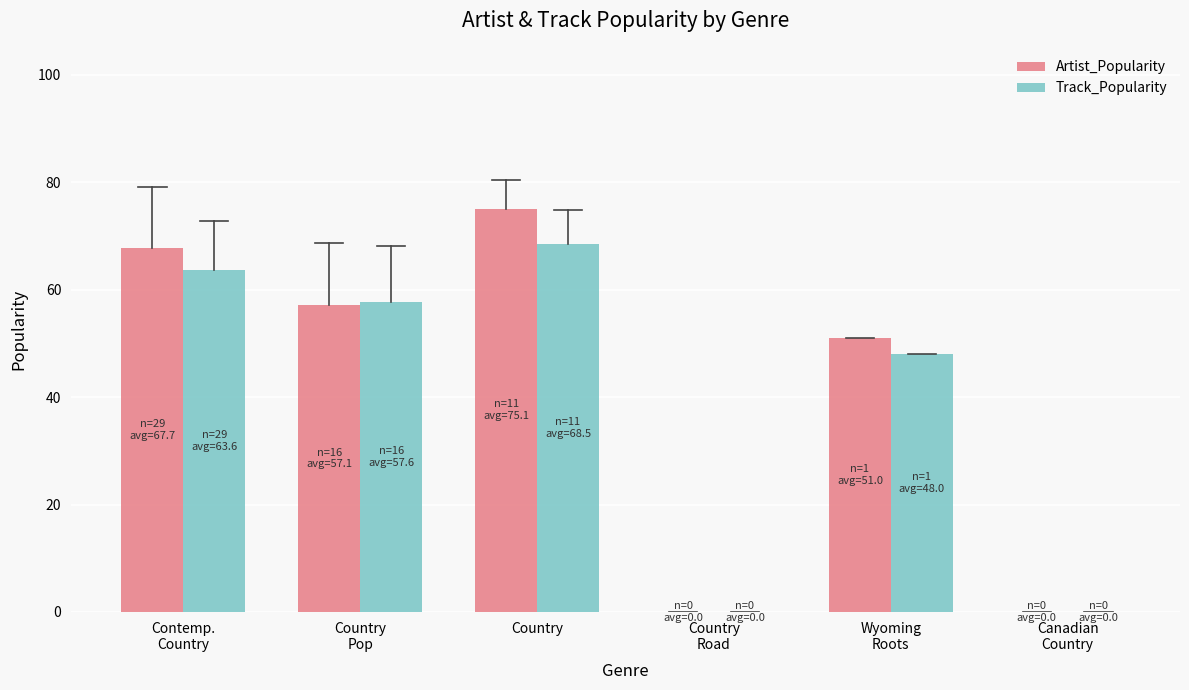

What is the greatest value displayed?

75.1